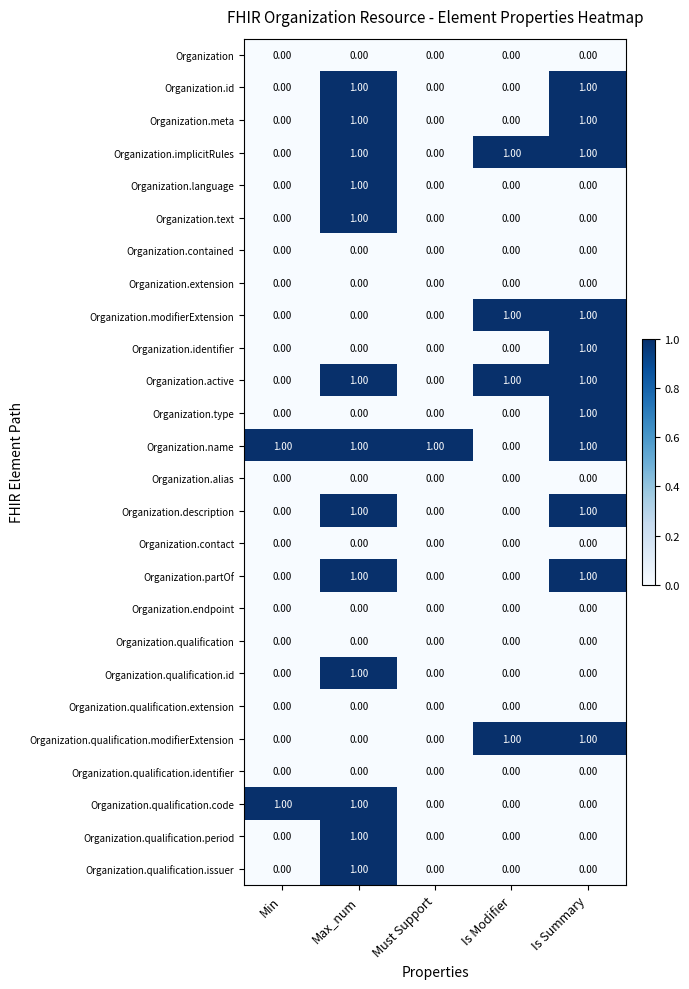

At which label is Organization.name closest to 0?

Is Modifier